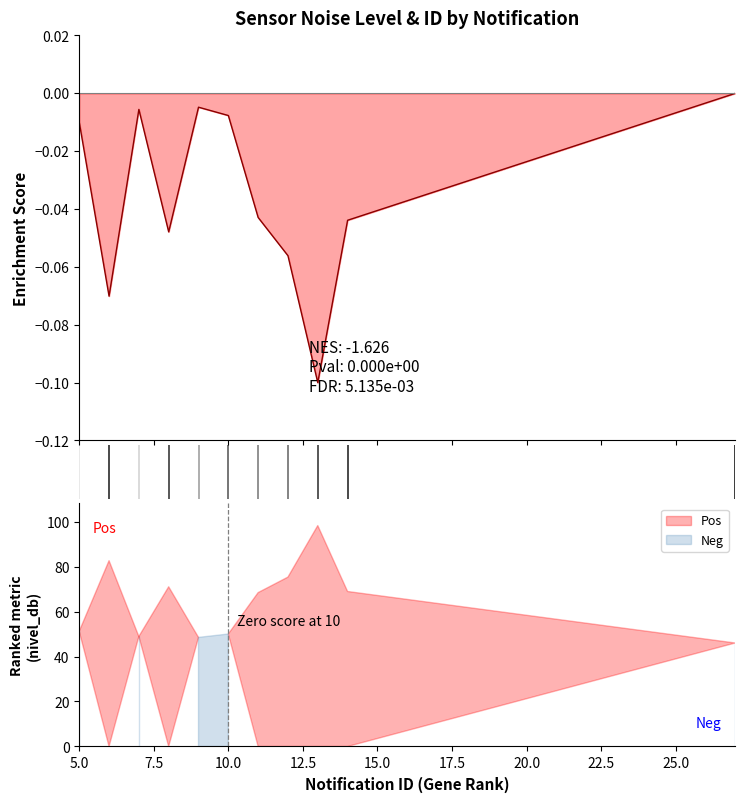

How many values are below zero?

10